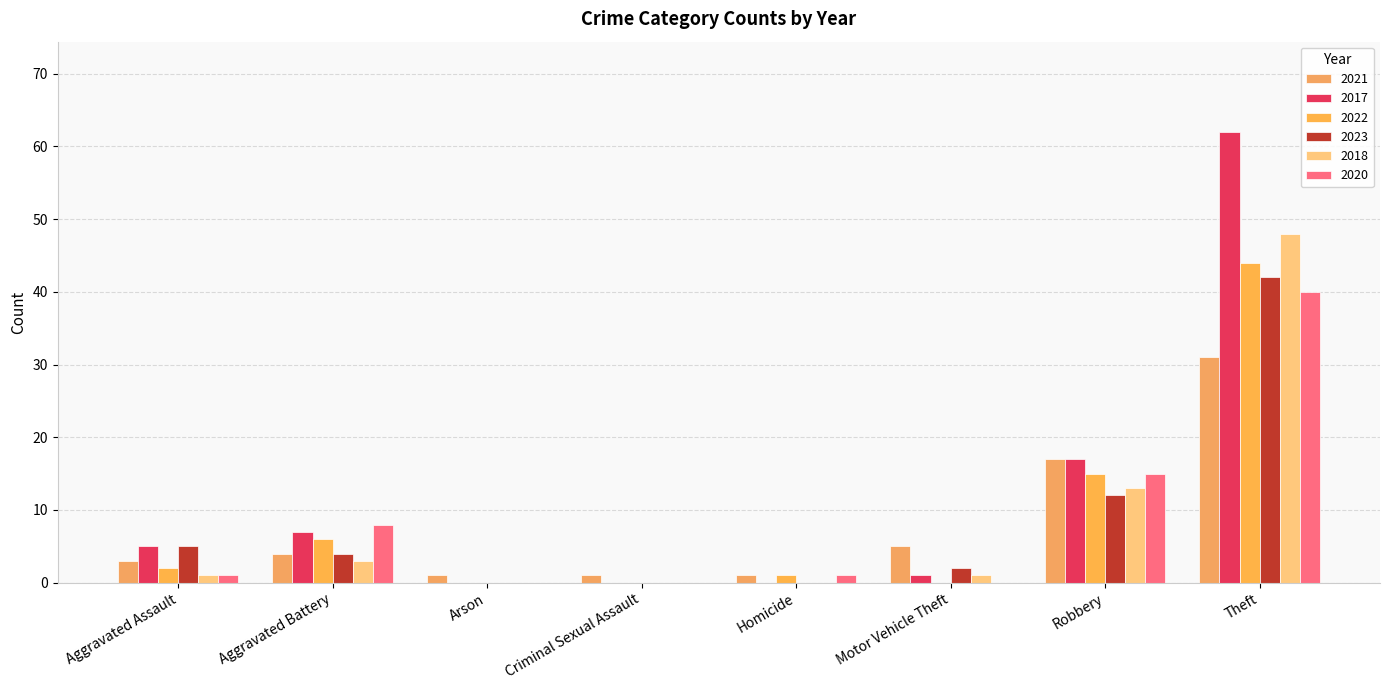

Which series has the largest total across all categories?

2017